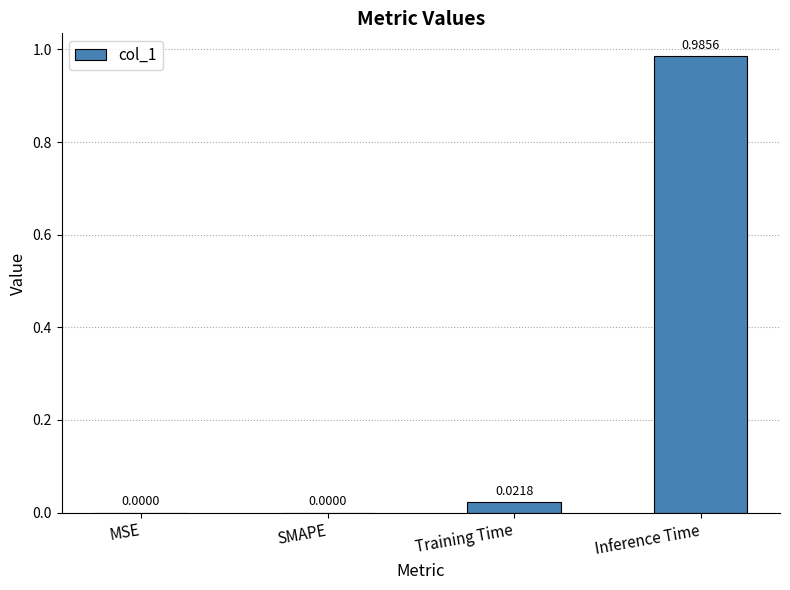

Between MSE and Training Time, which is larger?

Training Time